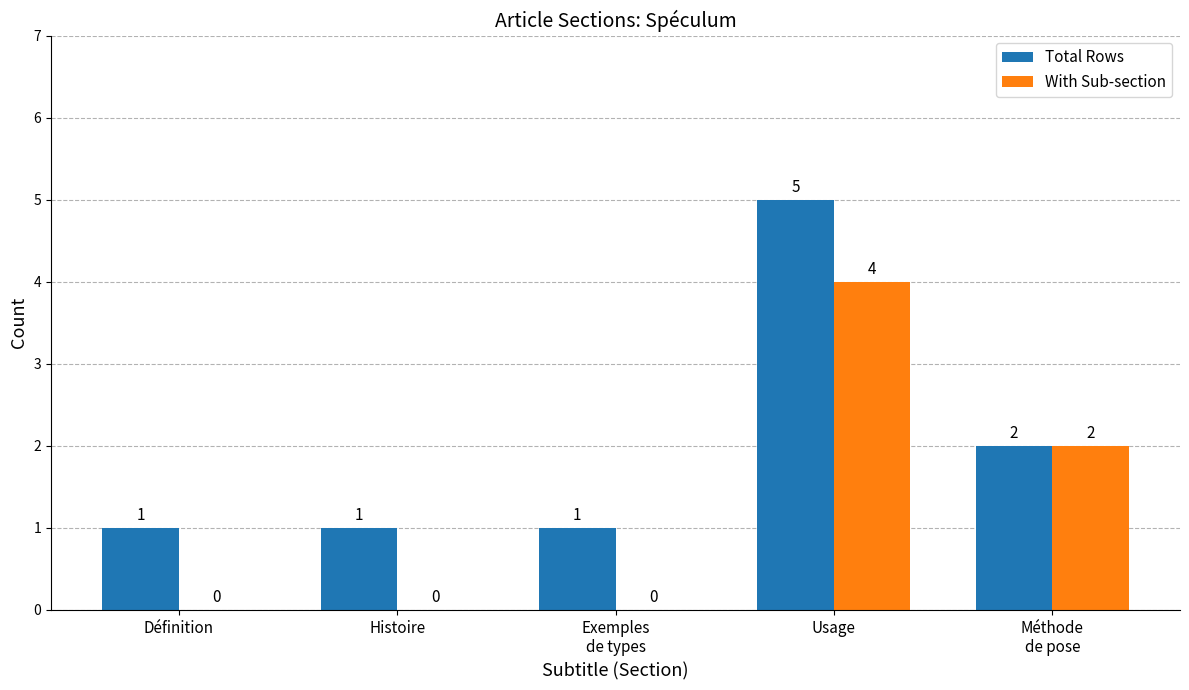

Is the value of Total Rows at Histoire greater than the value of With Sub-section at Histoire?

Yes